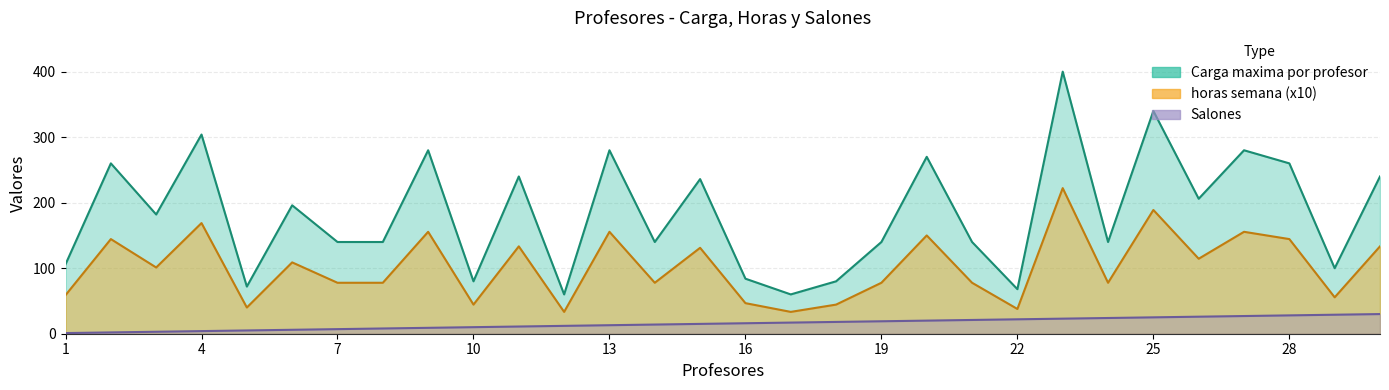

What is the lowest value of the Carga maxima por profesor series?

60.0